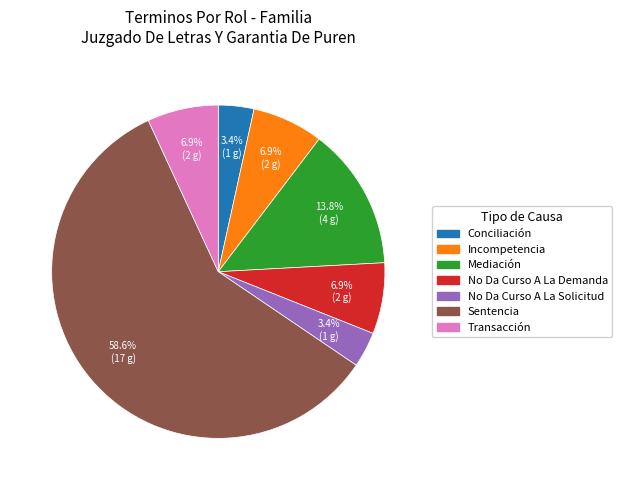

To the nearest percent, what percentage of the pie is Incompetencia?

7%